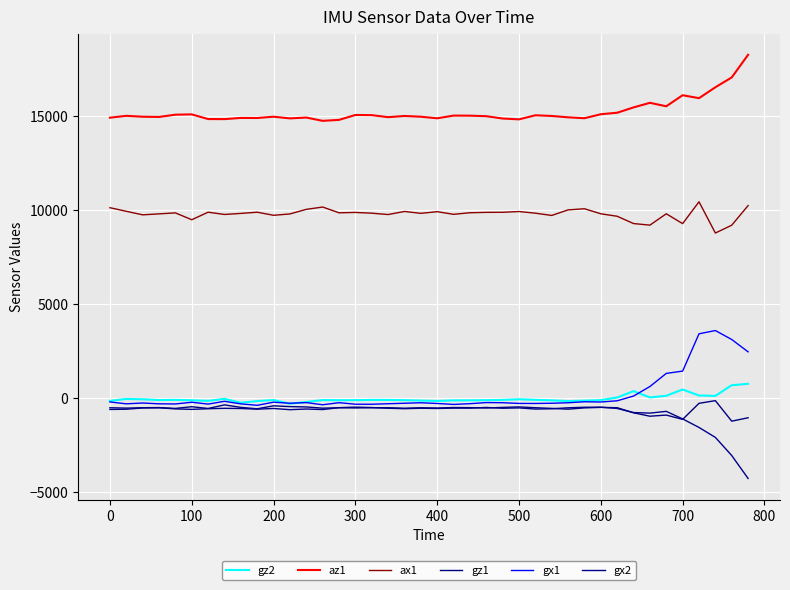

True or false: az1 and ax1 cross at least once.

False